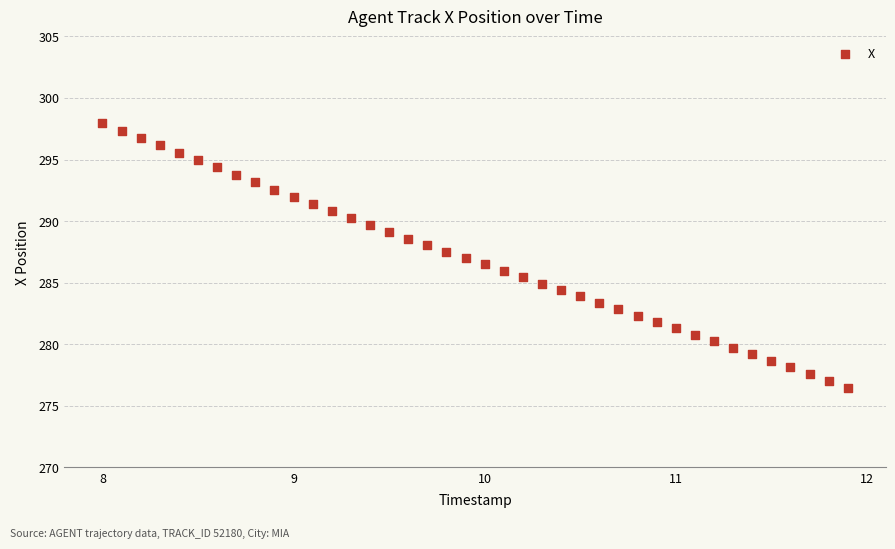

What is the range of Y values (max minus min)?

21.5